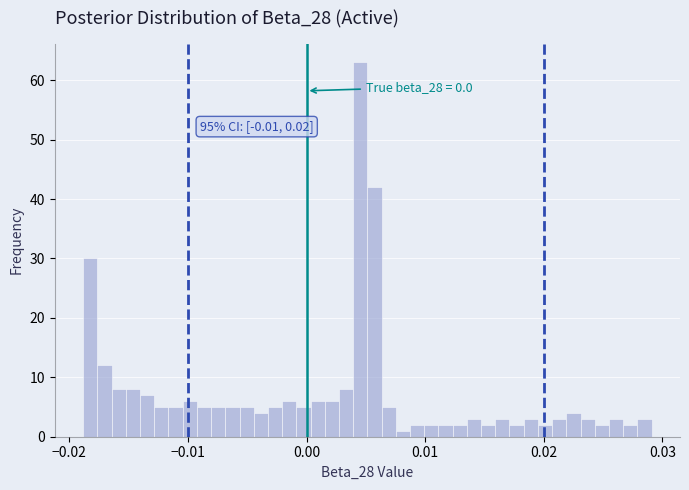

Read against the x-axis, roughly where is the centre of the tallest bar?

0.005